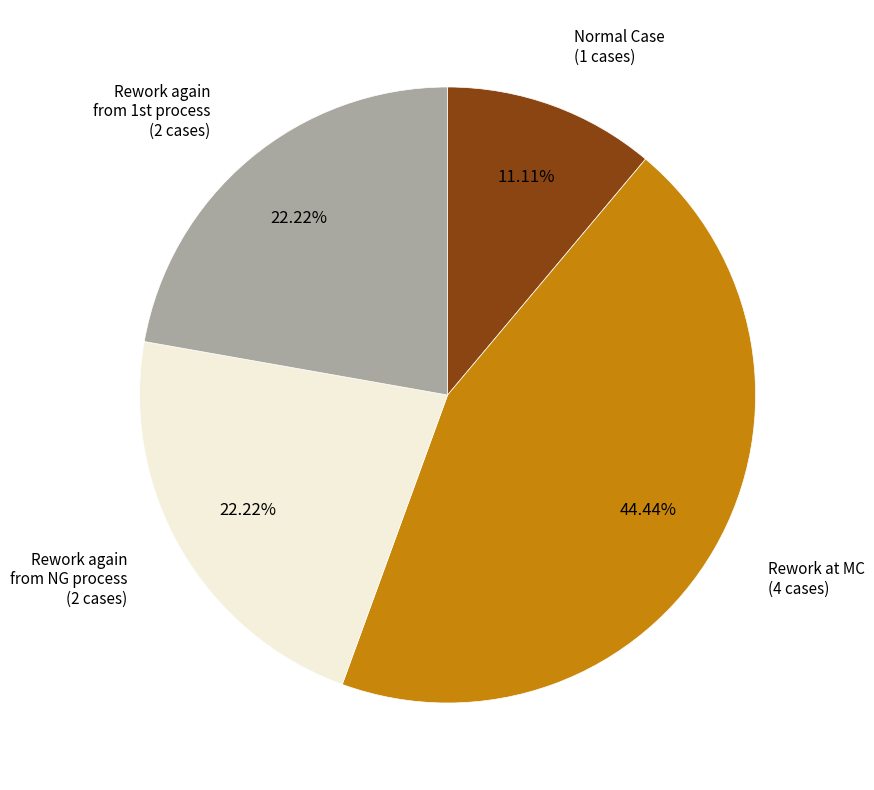

To the nearest percent, what is the average slice percentage?

25%